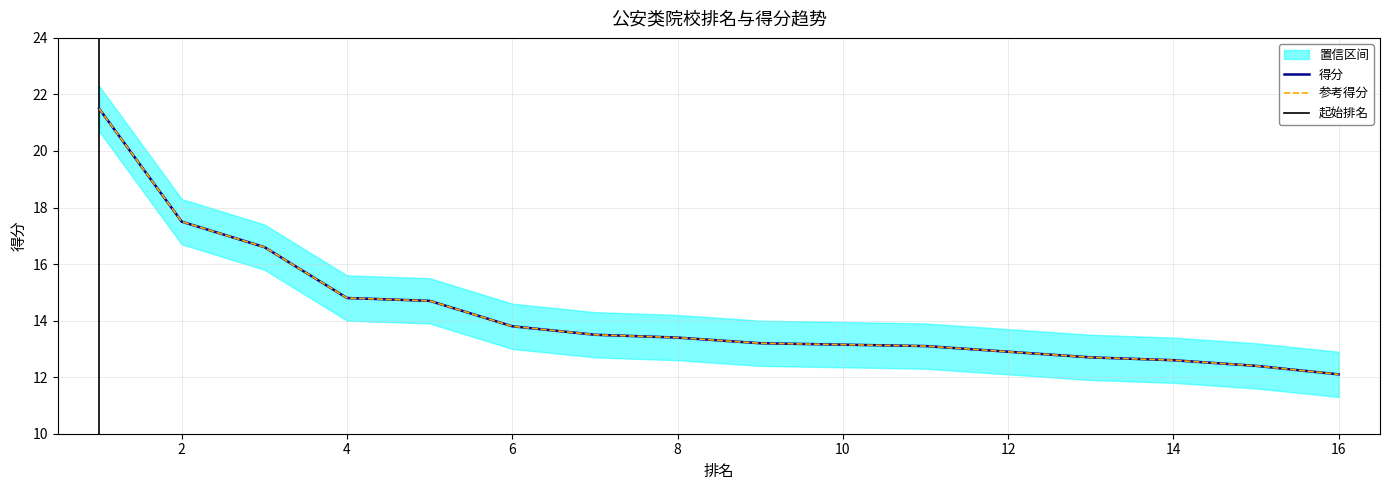

Which label corresponds to the smallest value in the chart?

16